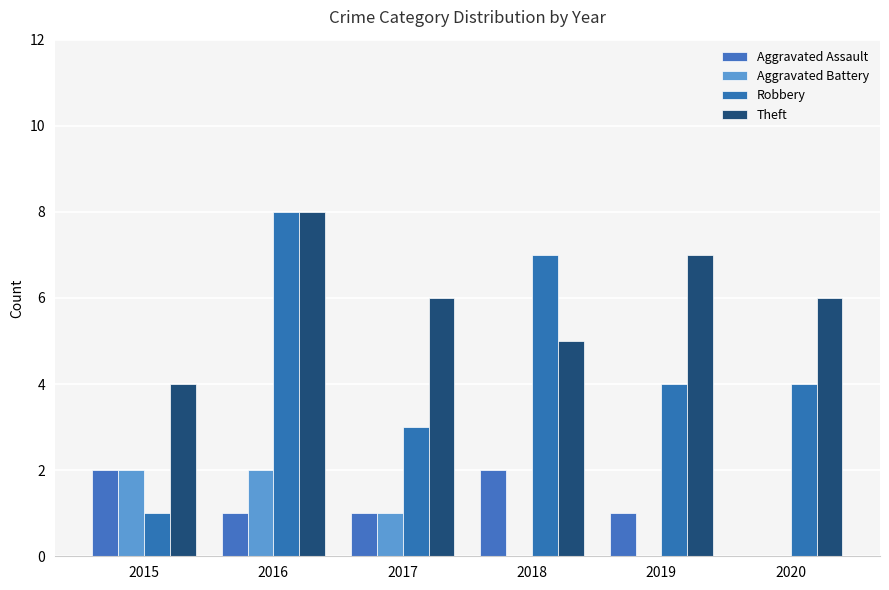

How many groups of bars are there?

6